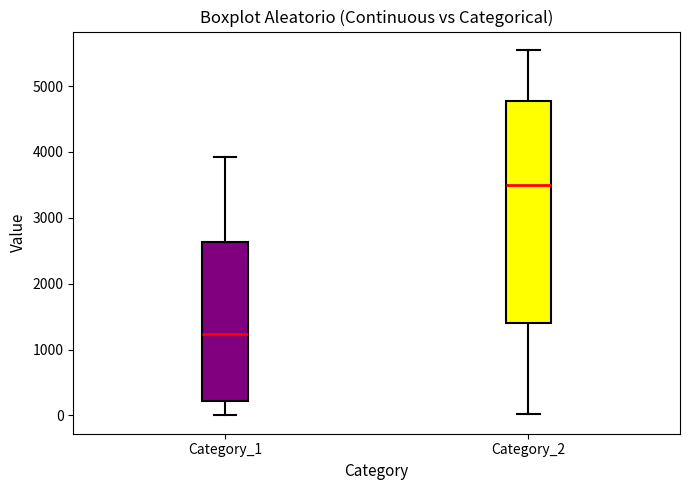

Which box has the highest median line?

Category_2